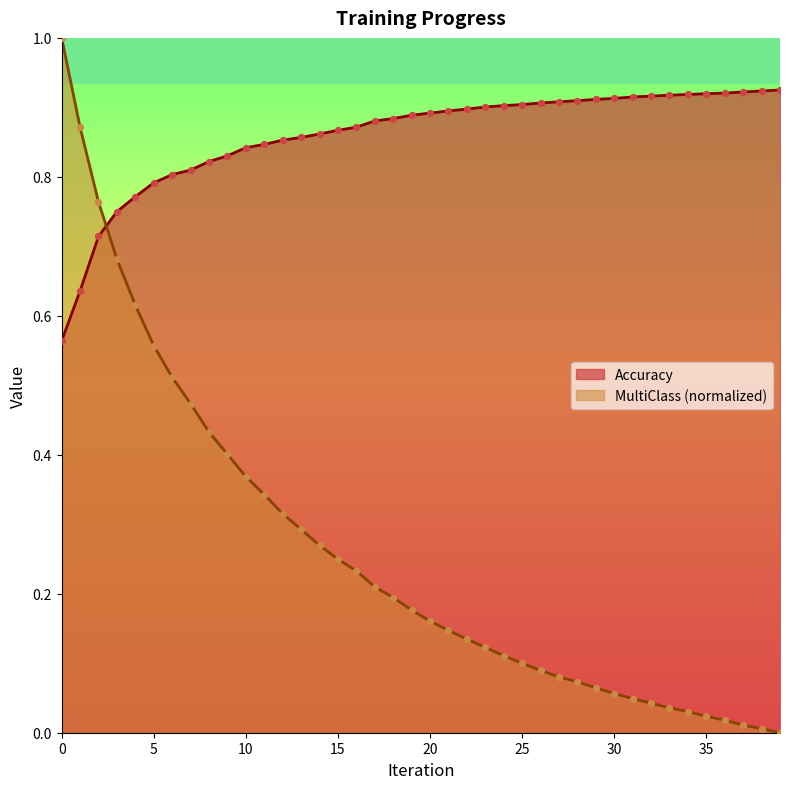

Which series has the widest spread of Y values?

MultiClass